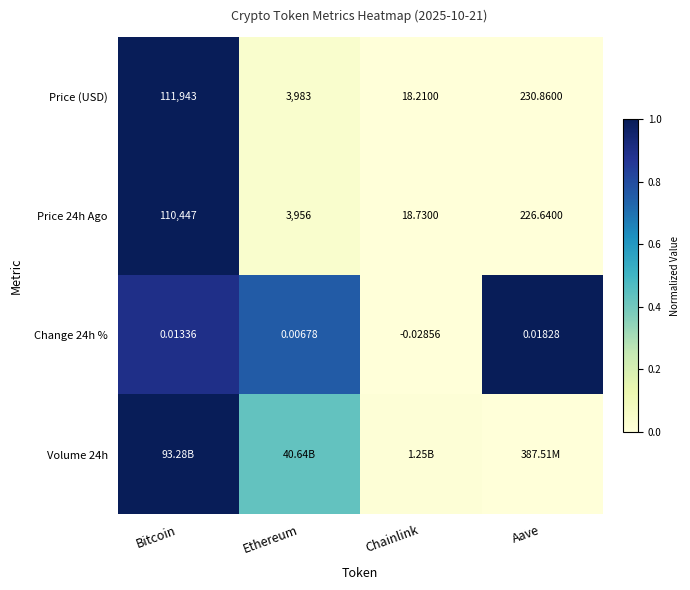

Between Ethereum and Chainlink, which is larger?

Ethereum